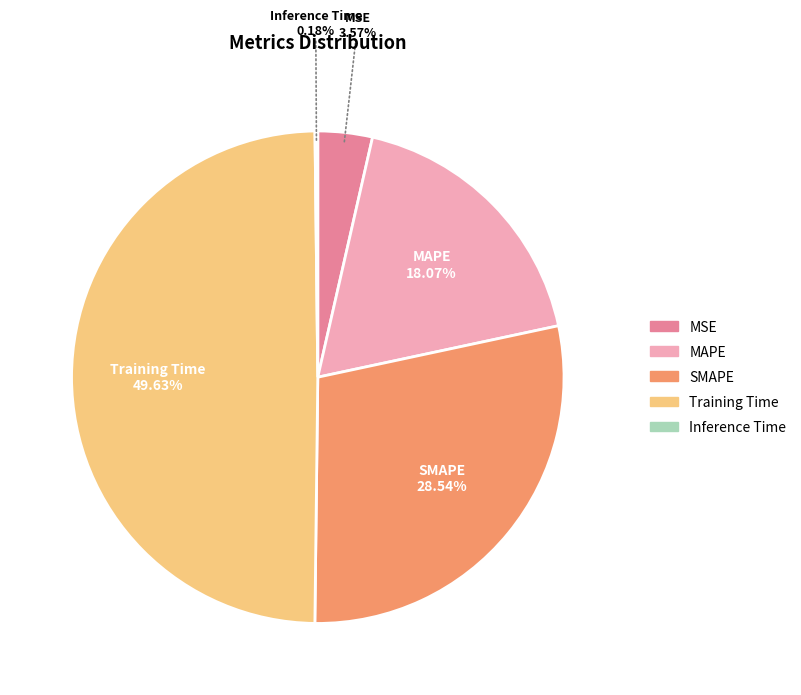

Does MAPE account for over 50% of the chart?

No